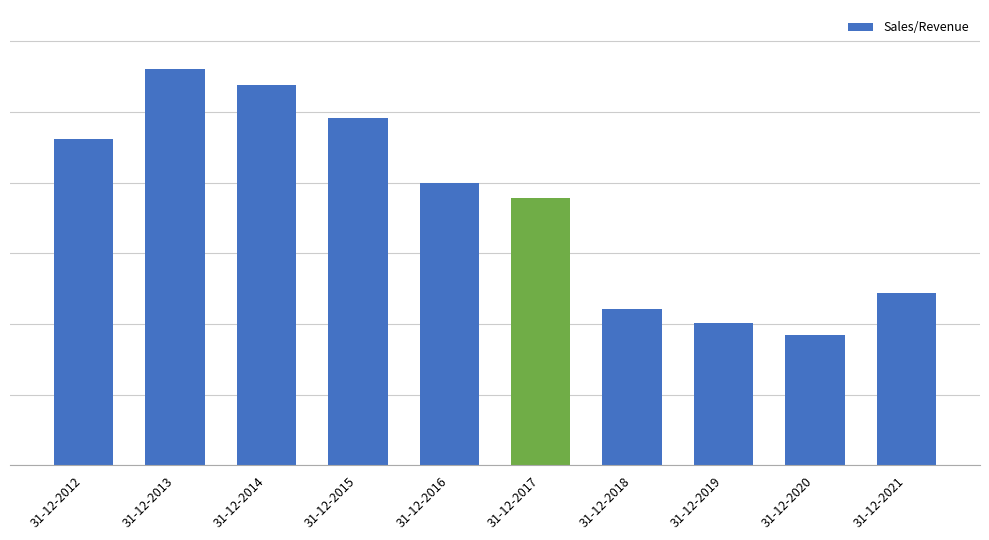

The value at 31-12-2019 is 201205.5. True or false?

True